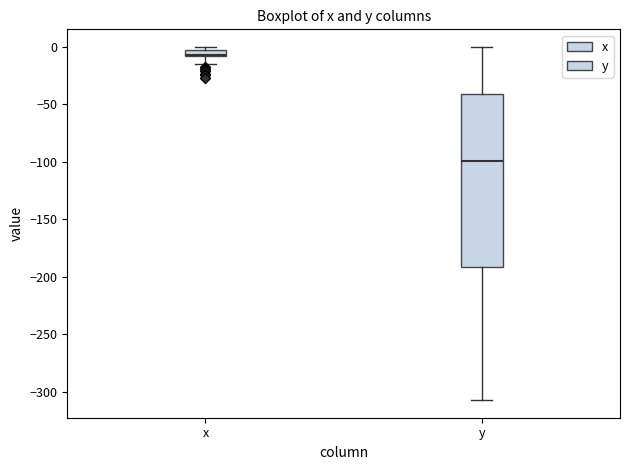

Where does the median line of the box for y sit on the y-axis? The values are not printed on the chart, so give them approximately, as read against the axis.

-100